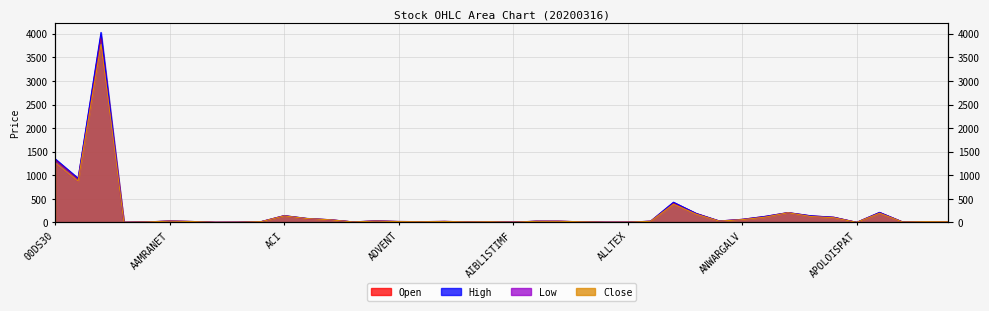

Rank the series by their maximum value, from lowest to highest.

Low, Close, Open, High